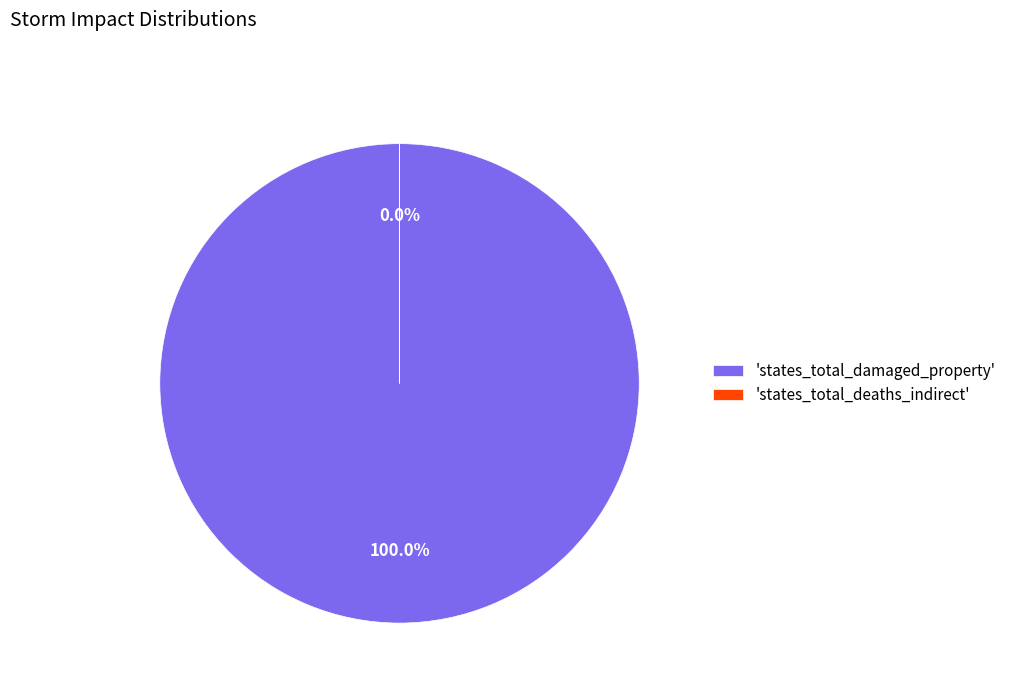

What is the change in value from states_total_damaged_property (2015) to states_total_deaths_indirect (2013)?

-49999